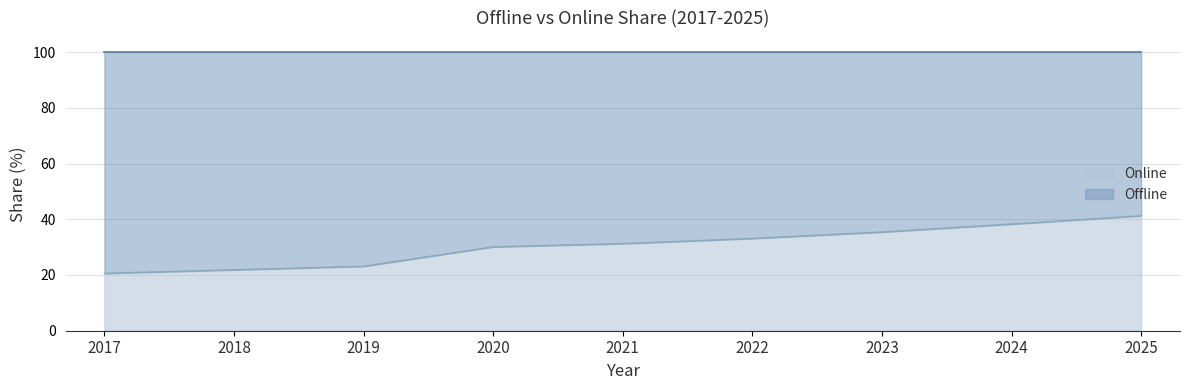

How many lines are shown in the chart?

2